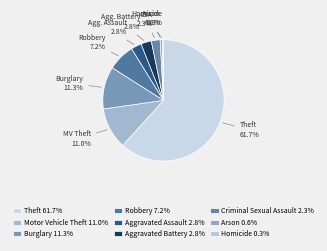

Count the number of slices in the pie.

9